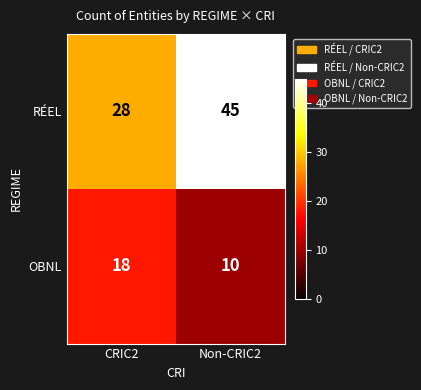

Reading left to right, list all the values displayed in this chart.

RÉEL: CRIC2=28	Non-CRIC2=45
OBNL: CRIC2=18	Non-CRIC2=10